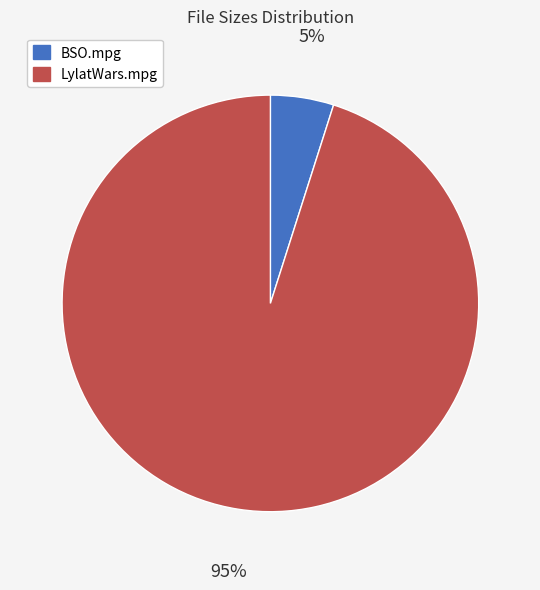

Which has a higher value, BSO.mpg or LylatWars.mpg?

LylatWars.mpg